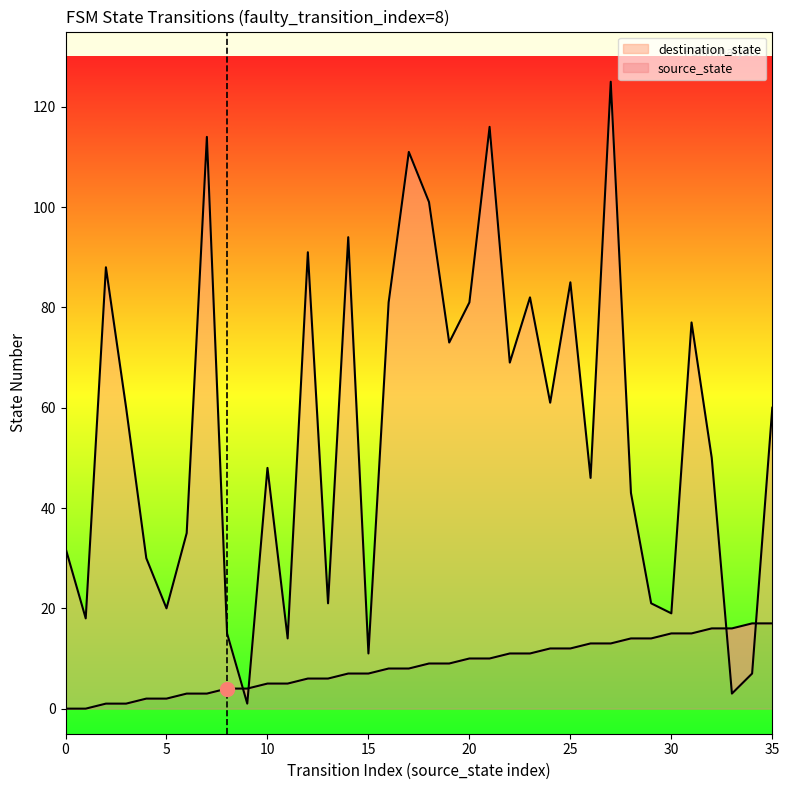

How many data points in destination_state are above 60?

16